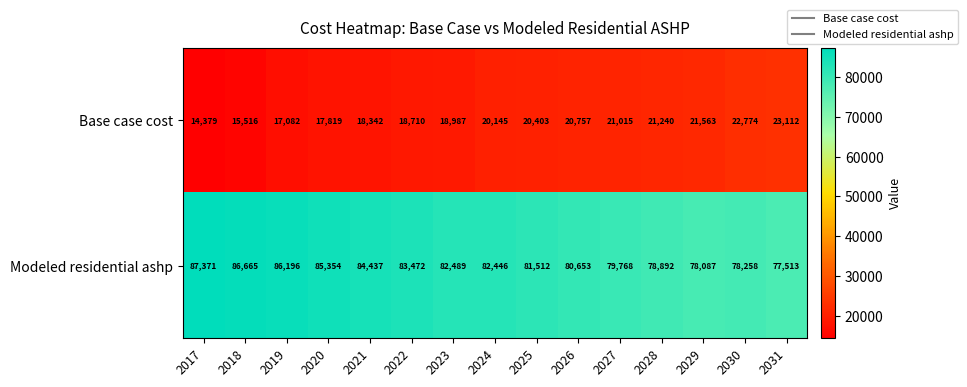

What is the sum of the Base case cost values at 2025 and 2027?

41418